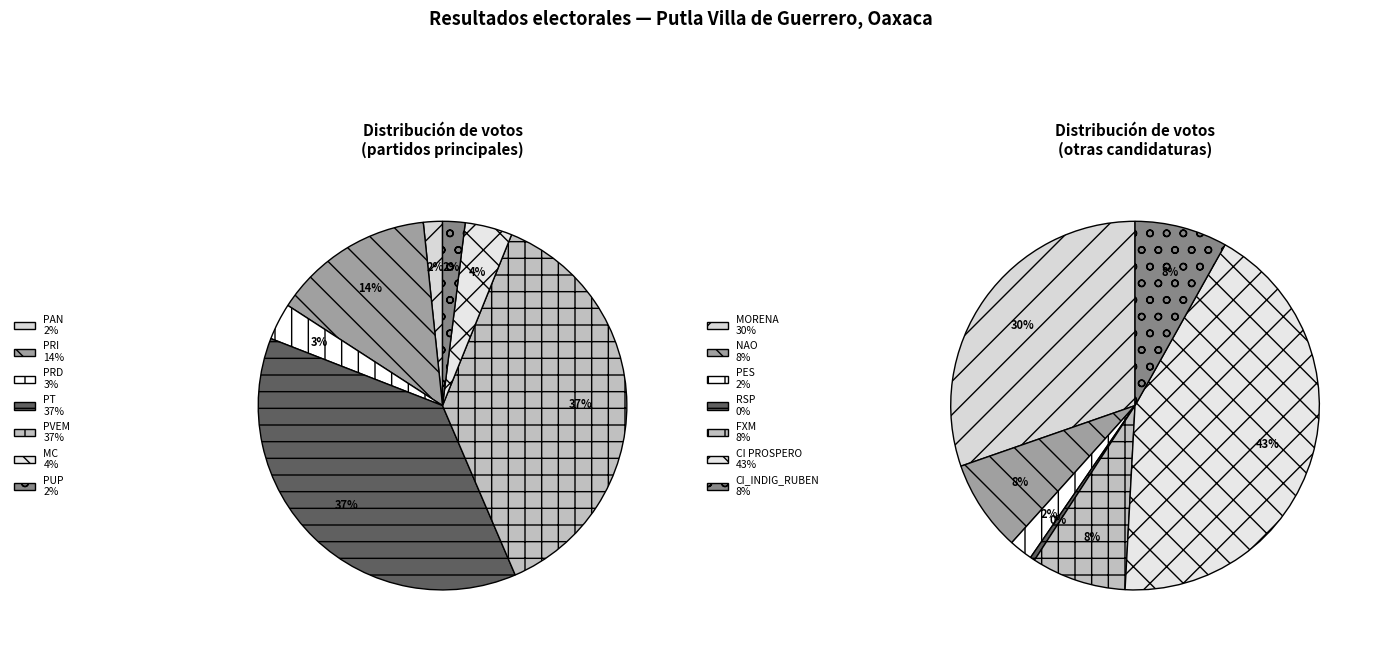

True or false: 30 accounts for 11% of the total.

False